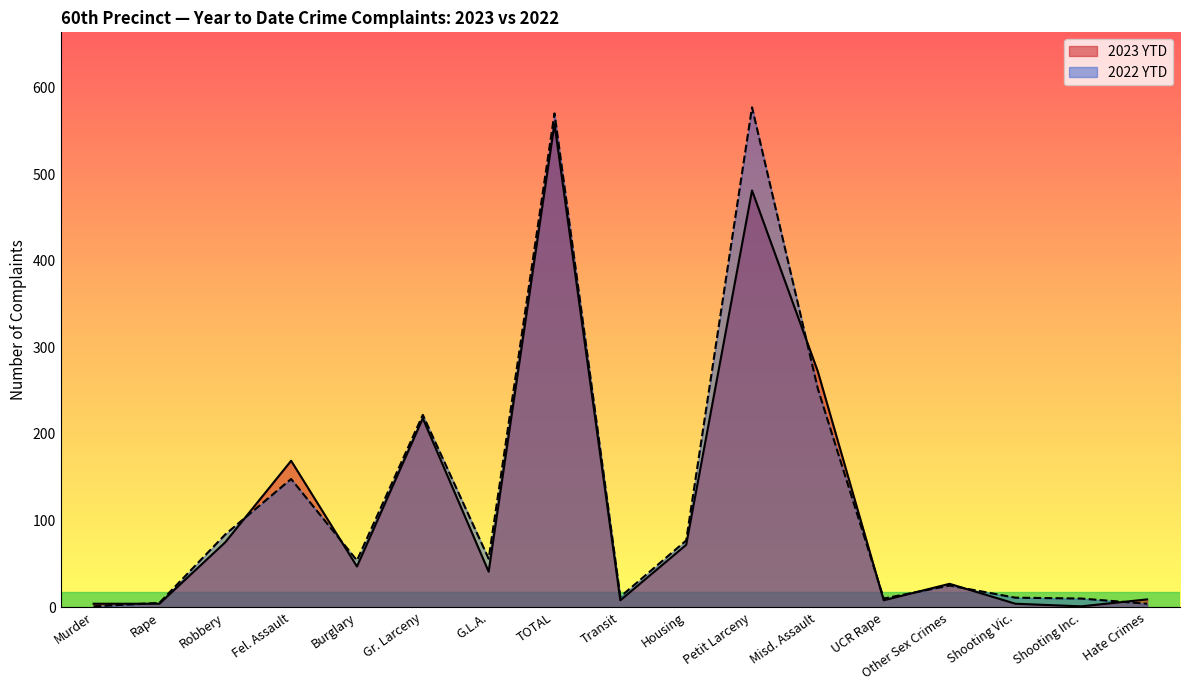

How many times do 2022 YTD and 2023 YTD cross each other?

8